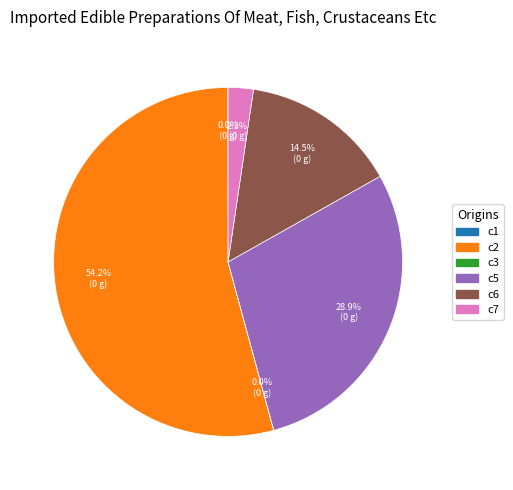

What is the total percentage of c6 and c5?

43.4%